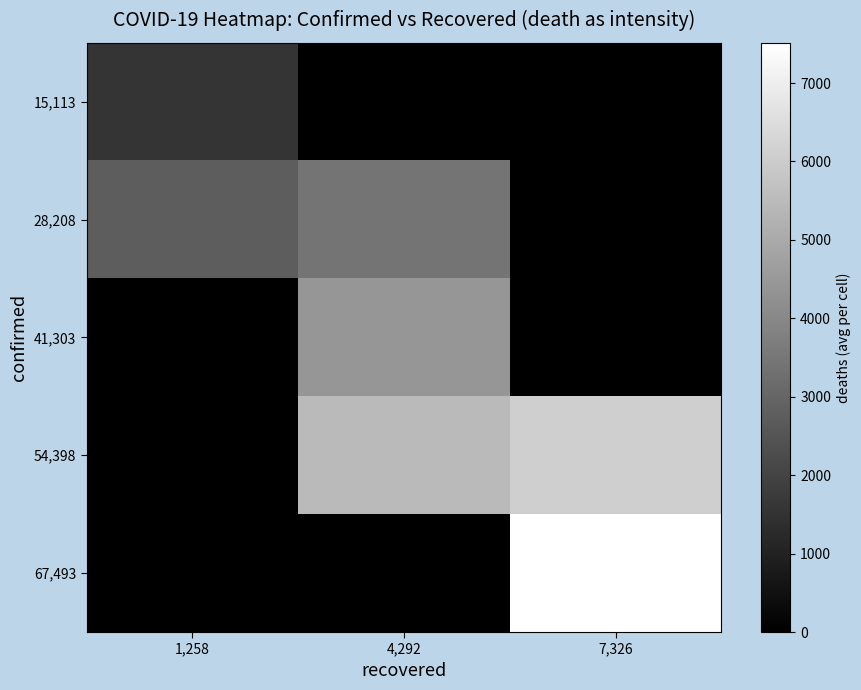

At how many categories does at least one series exceed 4856?

2